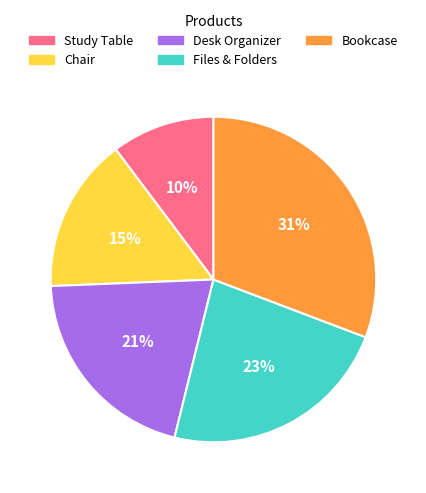

Which slice is the largest?

Bookcase